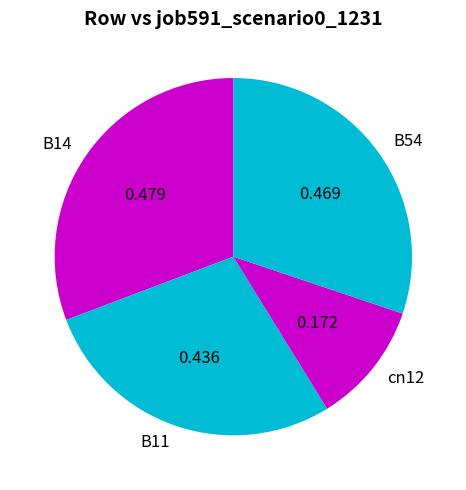

Which slice is the smallest?

cn12